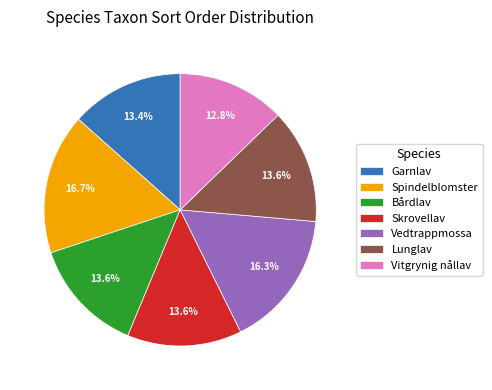

How much of the chart is everything except Vedtrappmossa?

83.7%